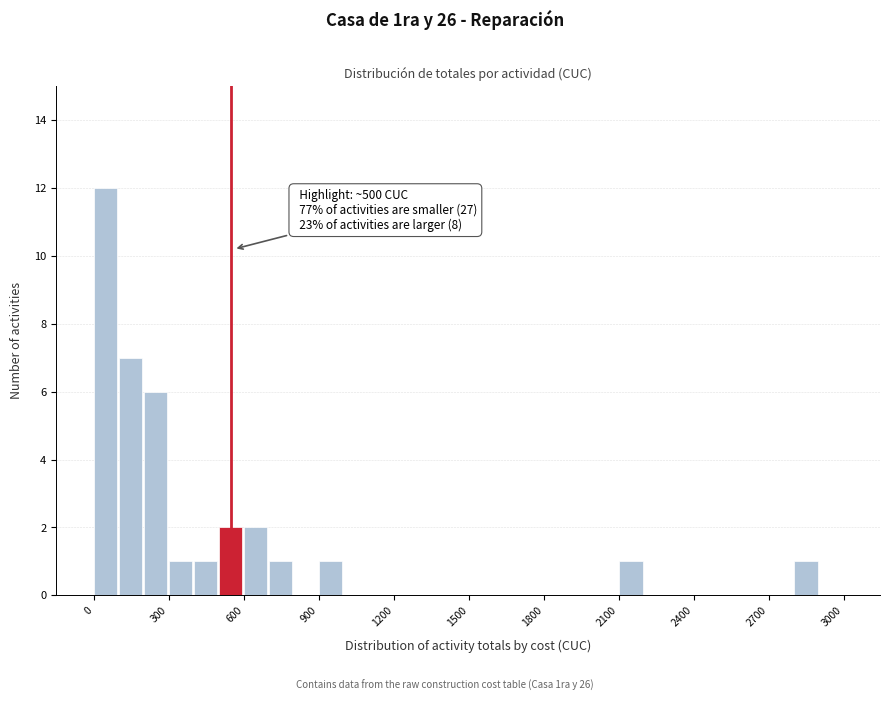

Around what value on the x-axis is the tallest bar? Give the approximate position of its centre, as read against the axis.

50